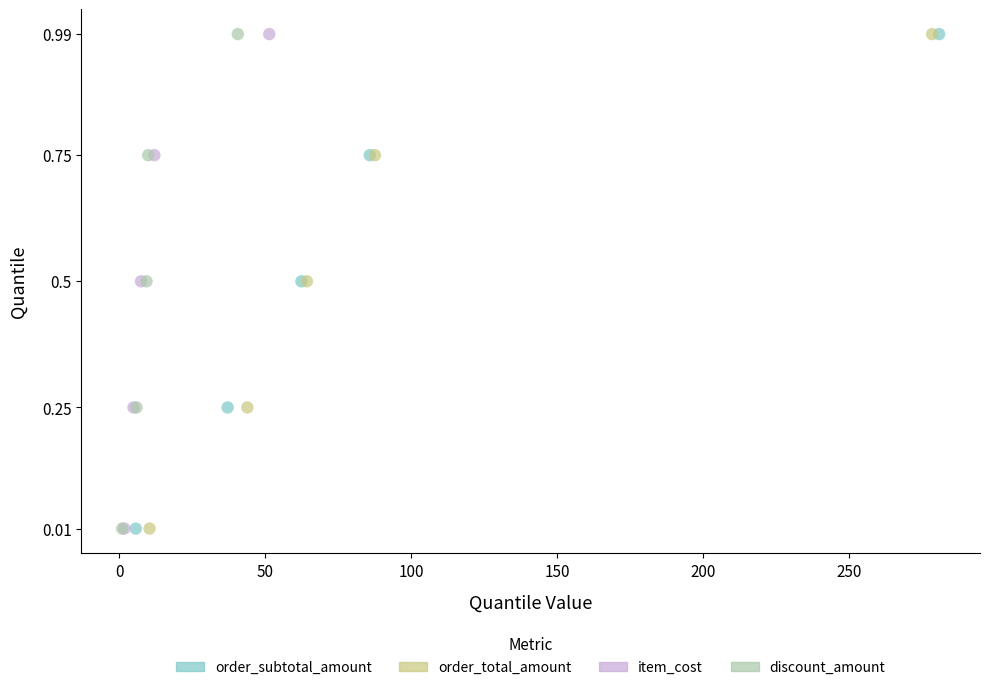

What are all the series names shown in the legend?

order_subtotal_amount, order_total_amount, item_cost, discount_amount